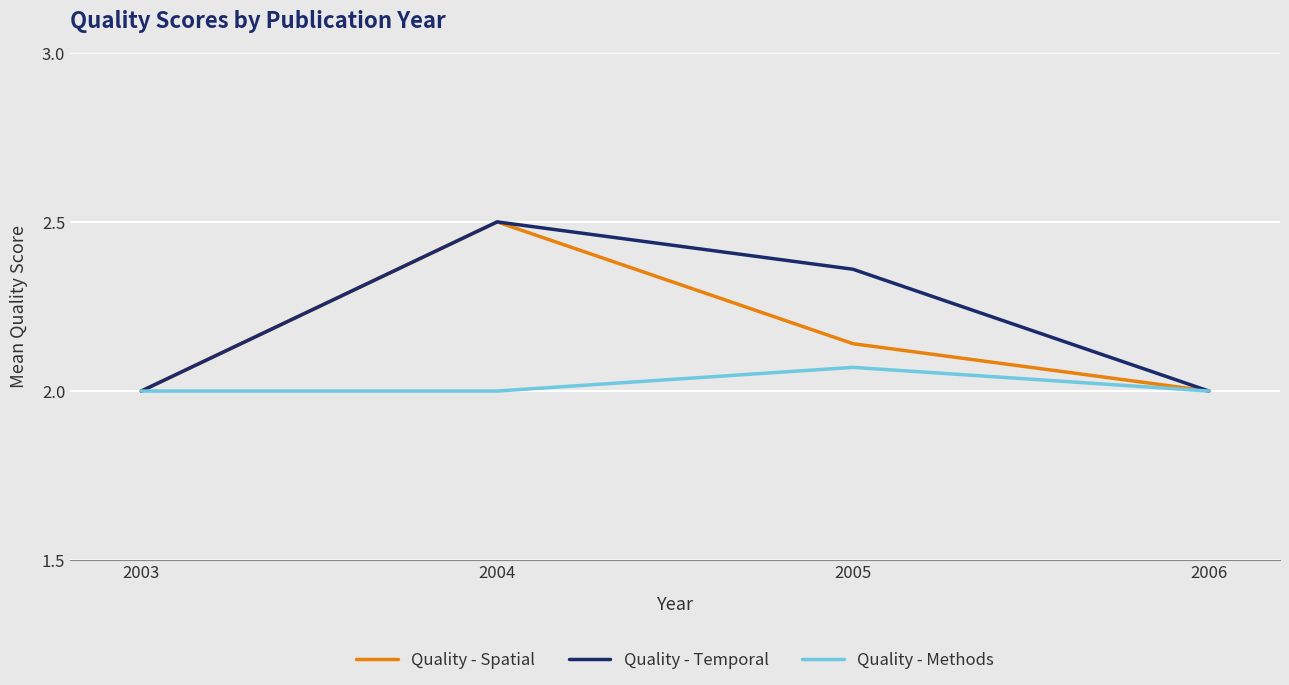

What is the total value across all series at 2006?

6.0